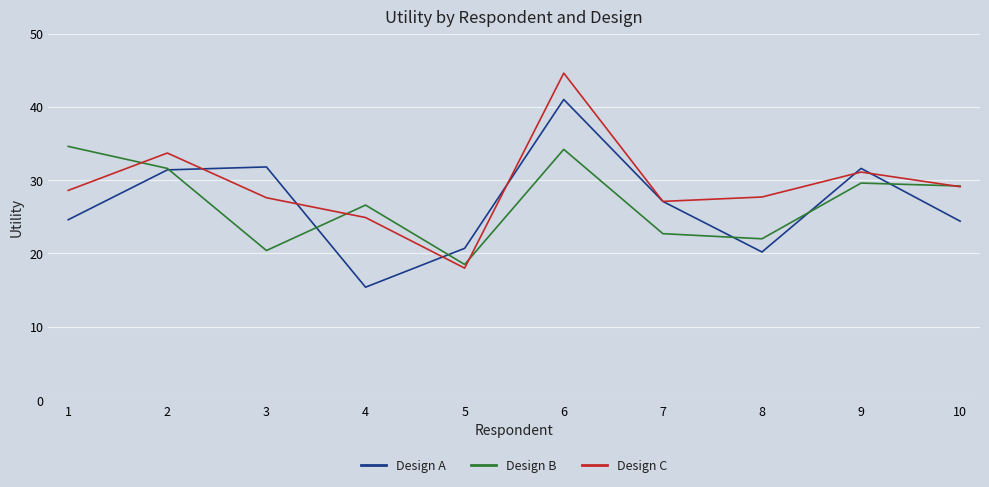

What is the sum of all Design B values?

269.4